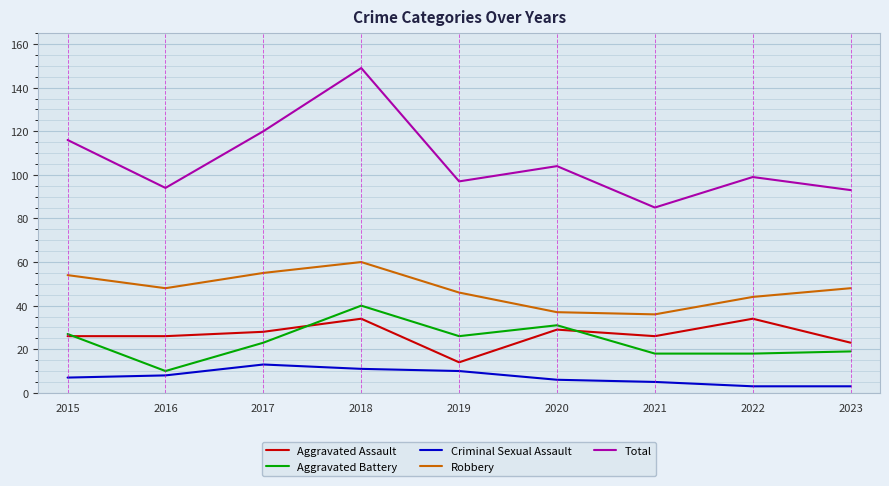

Reading right to left, list all the values displayed in this chart.

Aggravated Assault: 23	34	26	29	14	34	28	26	26
Aggravated Battery: 19	18	18	31	26	40	23	10	27
Criminal Sexual Assault: 3	3	5	6	10	11	13	8	7
Robbery: 48	44	36	37	46	60	55	48	54
Total: 93	99	85	104	97	149	120	94	116